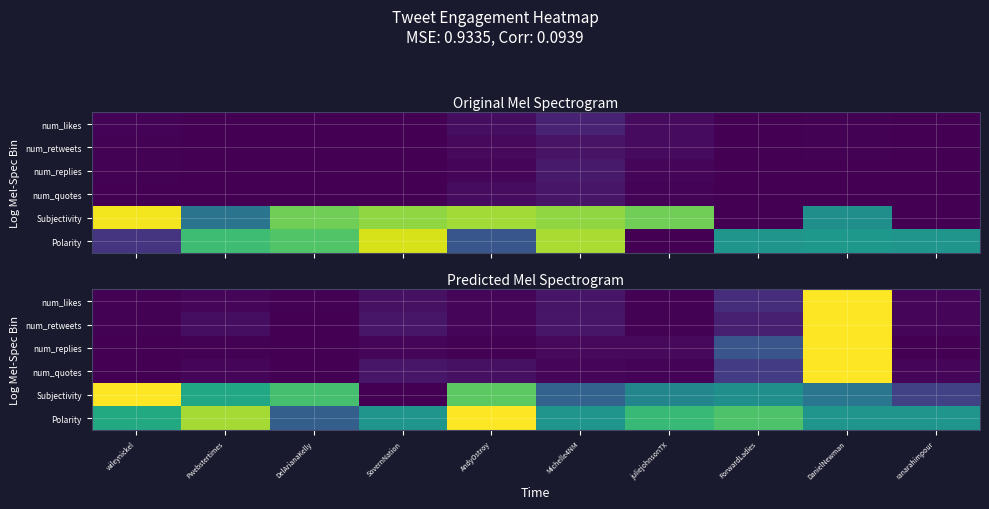

The num_quotes series shows 0.0 at Michelle4NM. True or false?

False